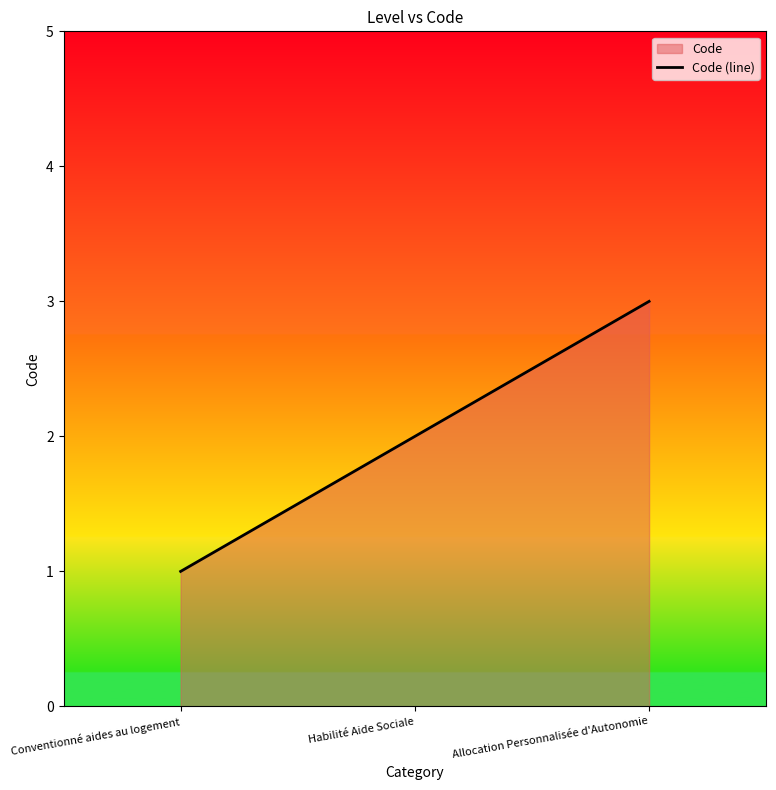

What is the label of the 3rd point from the right?

Conventionné aides au logement